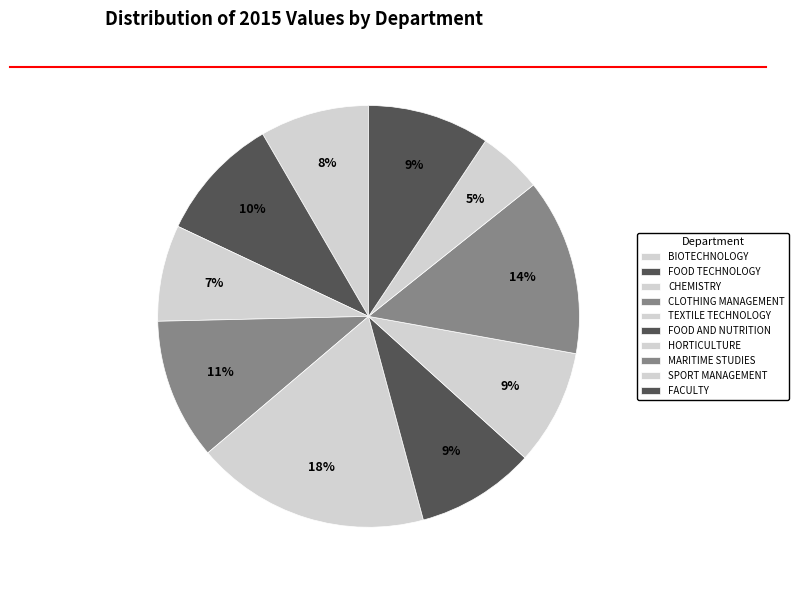

What percentage is the CLOTHING MANAGEMENT slice, to the nearest percent?

11%